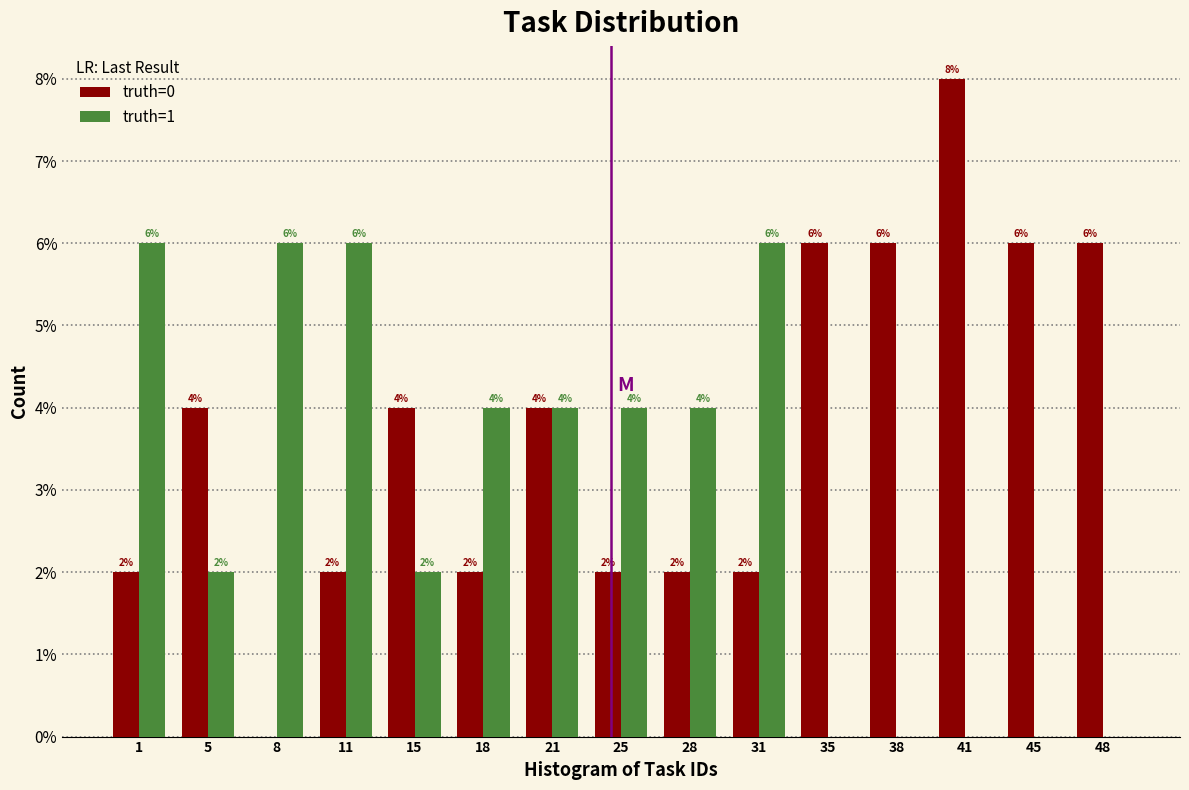

Reading left to right, extract all data points from this chart.

truth=0: 2	4	0	2	4	2	4	2	2	2	6	6	8	6	6
truth=1: 6	2	6	6	2	4	4	4	4	6	0	0	0	0	0